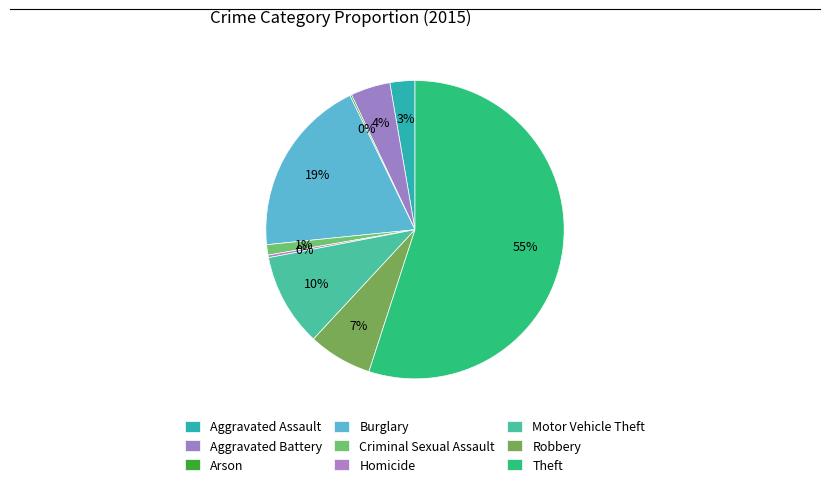

What portion of the pie excludes Burglary?

80.6%